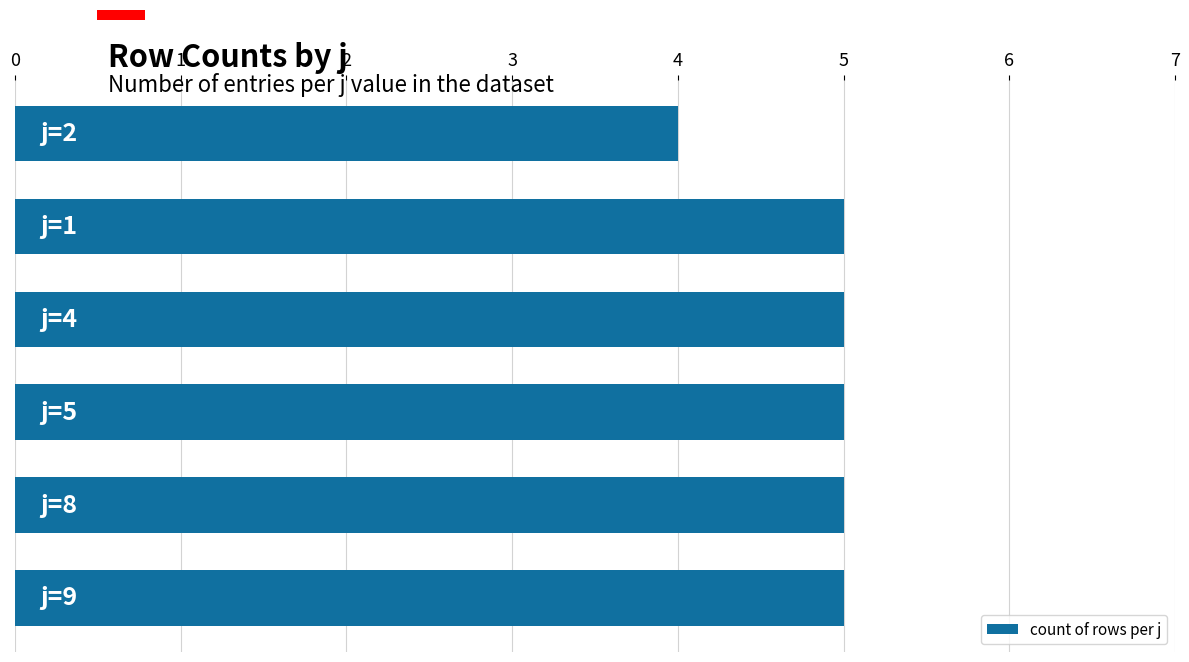

What is the sum of all values?

29